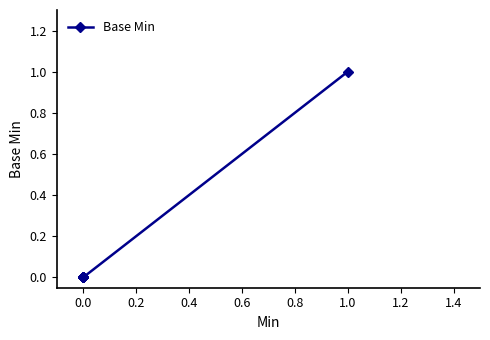

What is the maximum value shown in the chart?

1